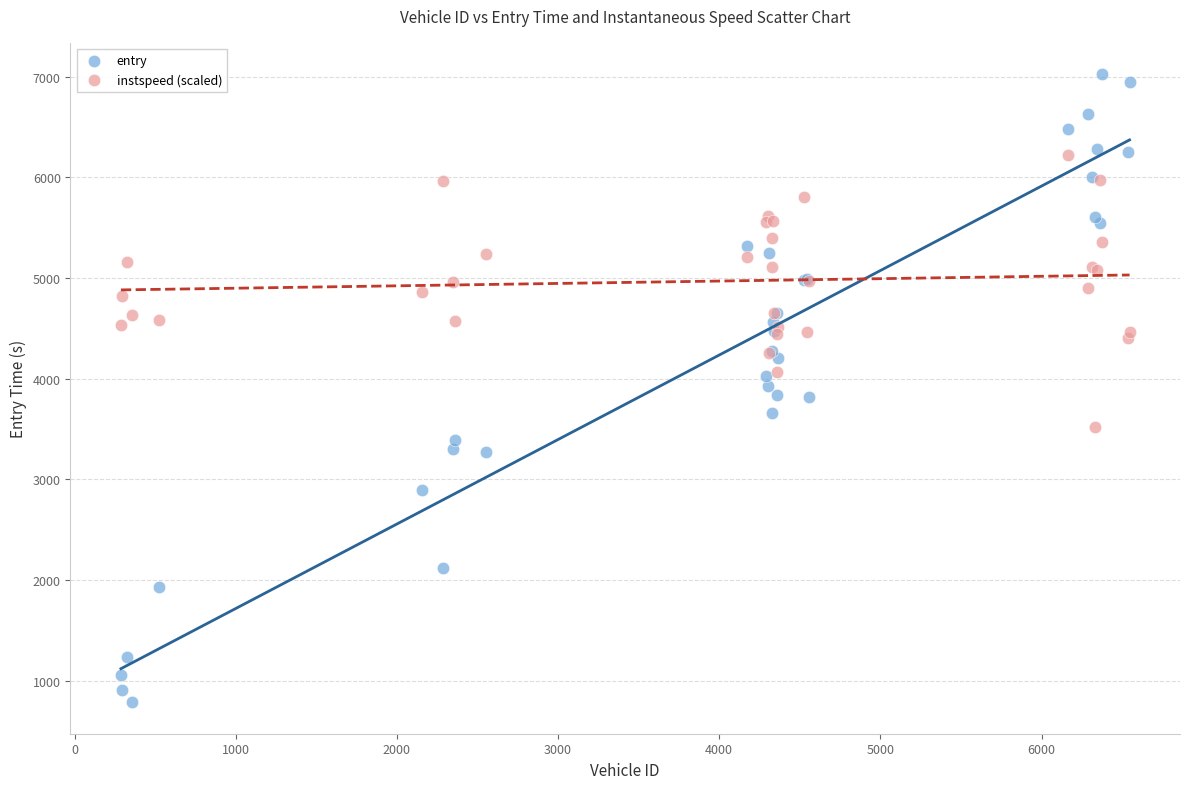

Which series contains the highest Y value?

entry